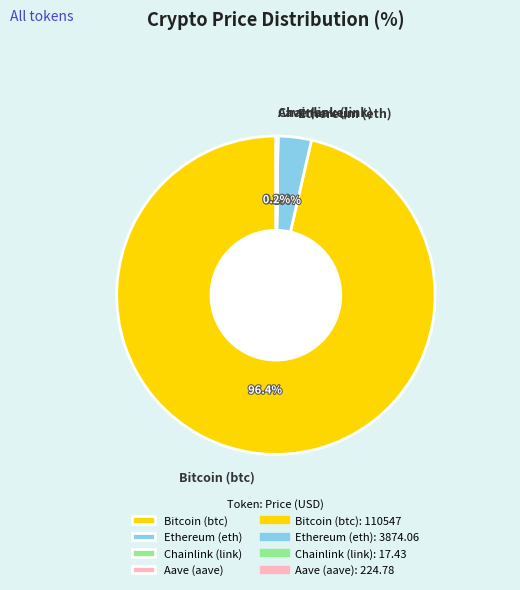

What portion of the pie excludes Bitcoin (btc)?

3.6%